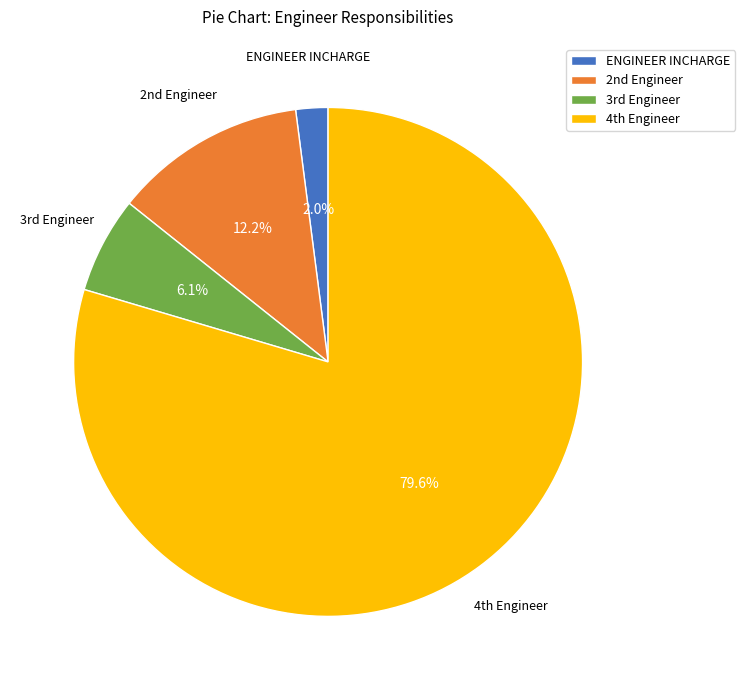

Which slice represents more than half of the pie?

4th Engineer